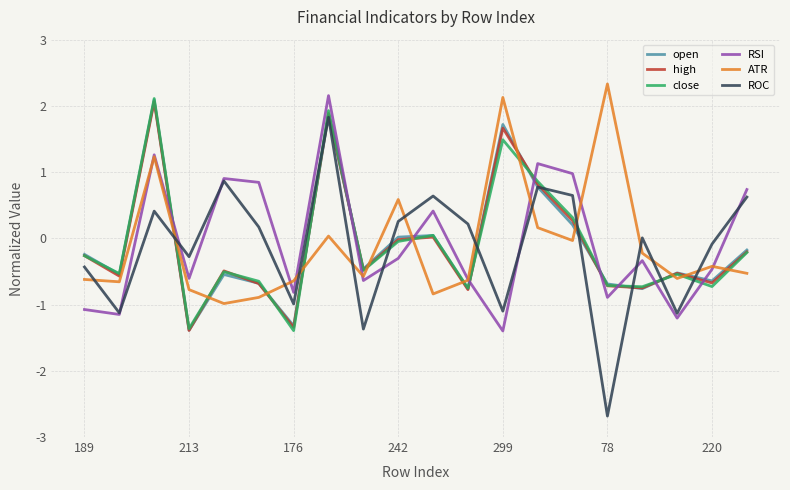

What is the smallest value displayed?

-2.7